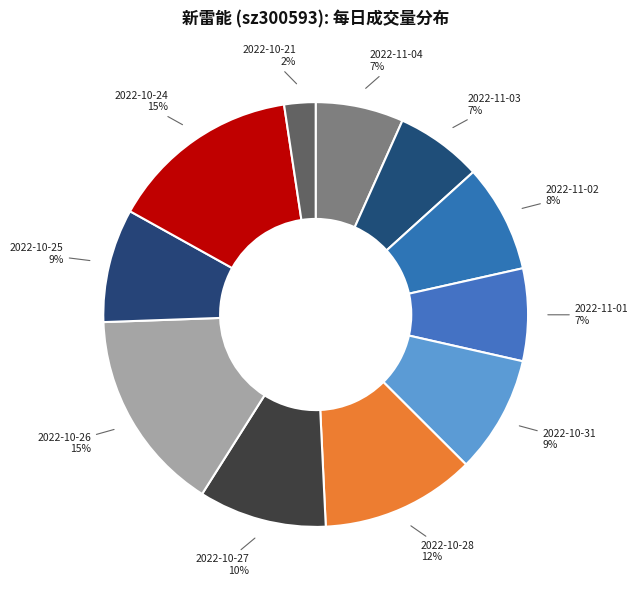

Is the sum of 2022-10-27 and 2022-10-26 greater than half?

No